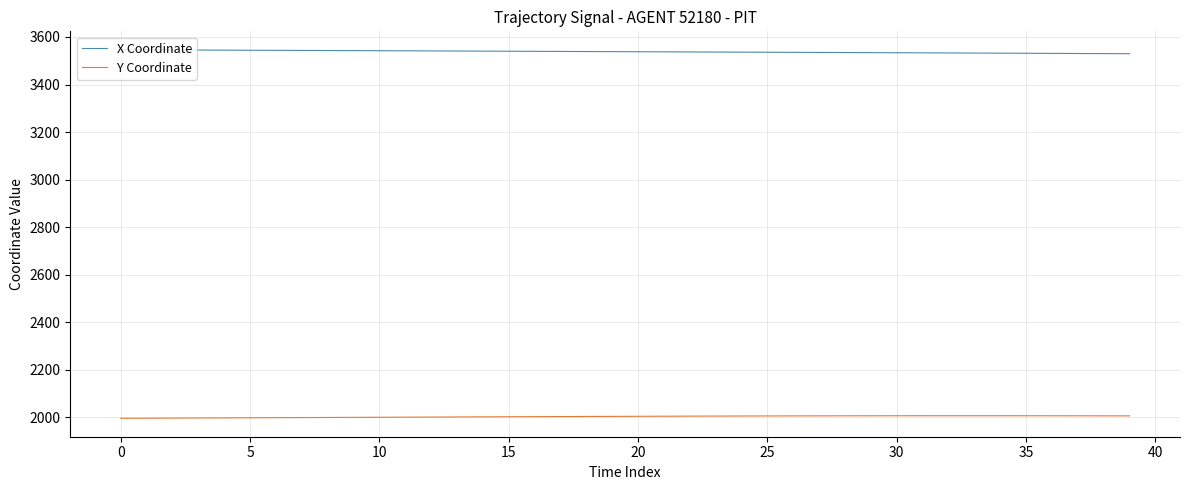

Rank the series by their maximum value, from highest to lowest.

X Coordinate, Y Coordinate